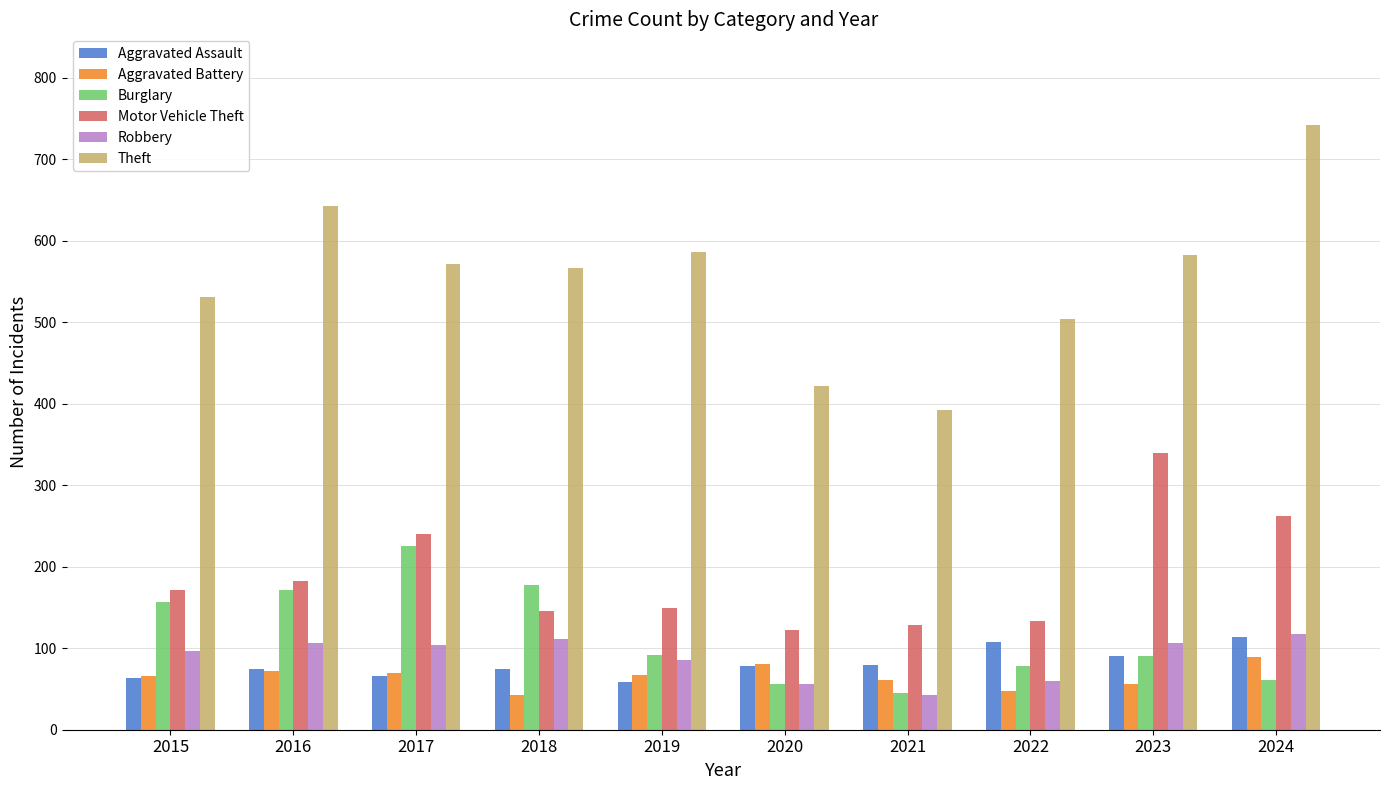

What is the spread (max minus min) of values at 2016?

571